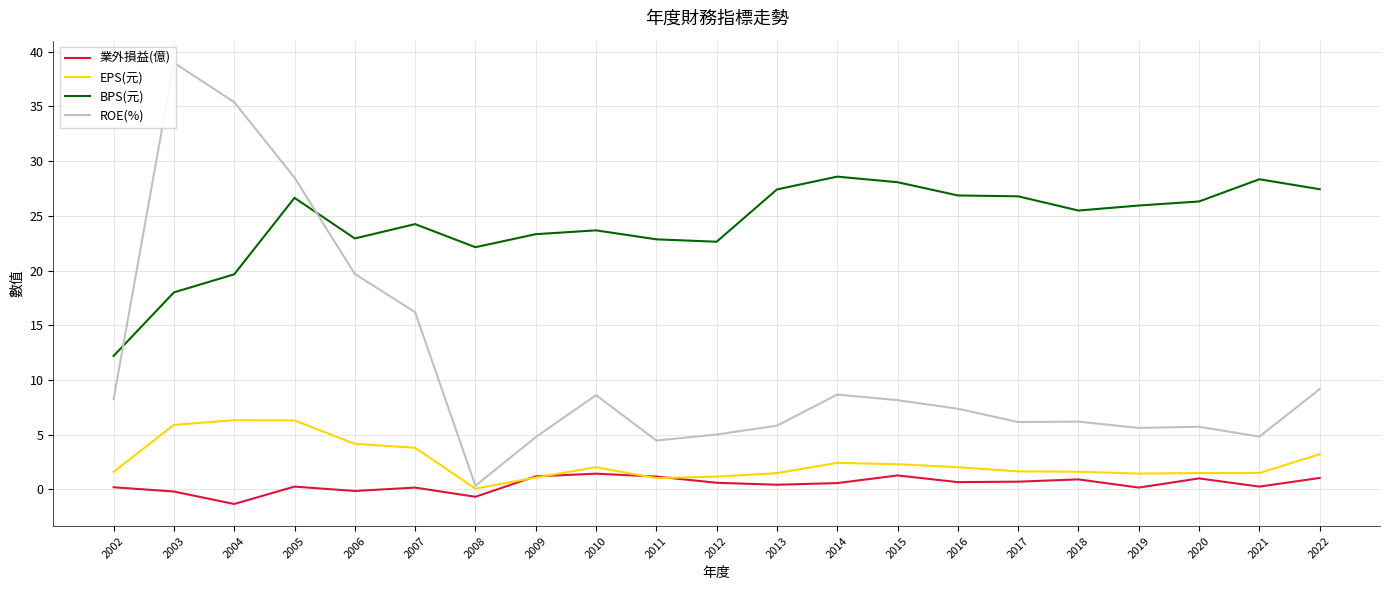

The ROE(%) series shows 7.4 at 2016. True or false?

True